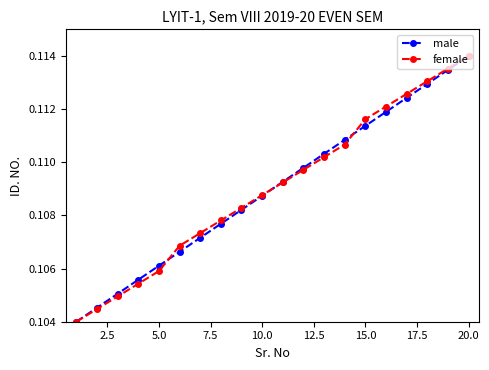

True or false: female has more than 1 interior local peaks.

False